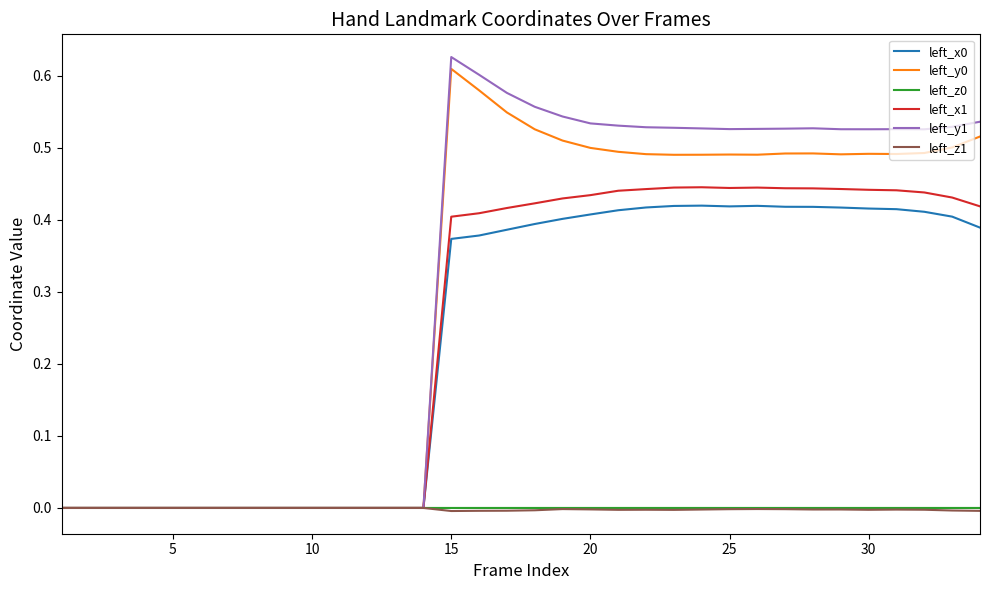

How many lines are shown in the chart?

6